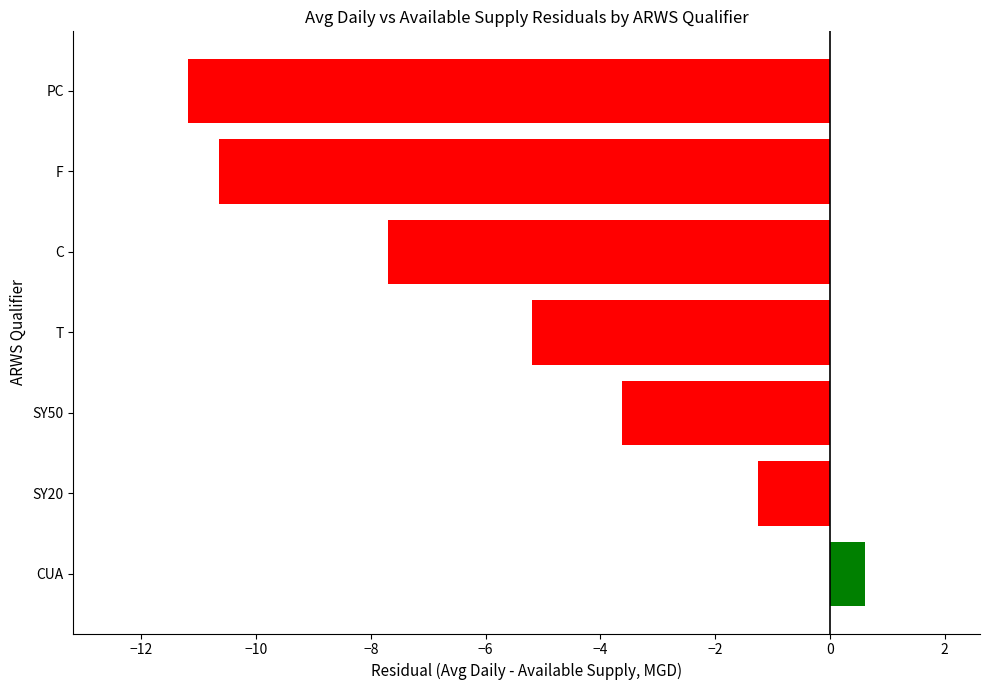

Does the chart contain stacked bars?

No